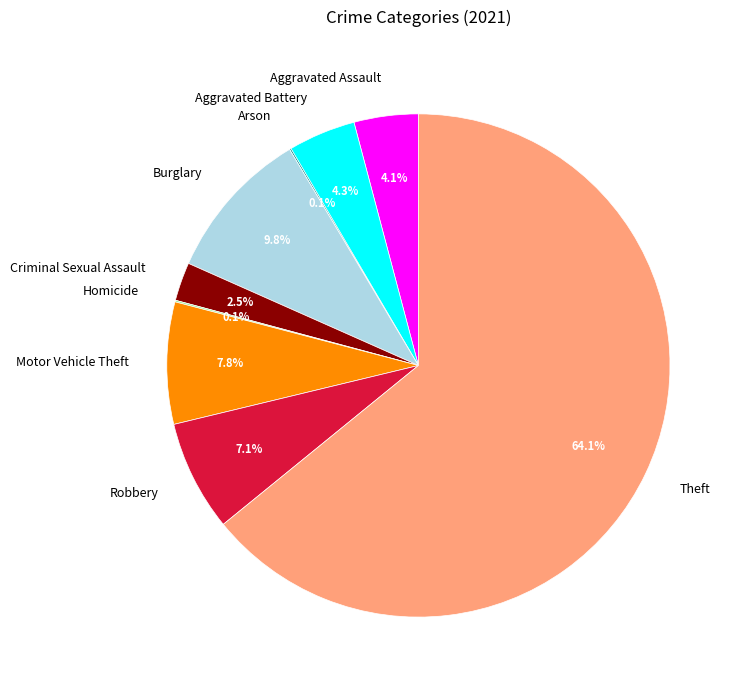

Does Theft represent more than half of the total?

Yes